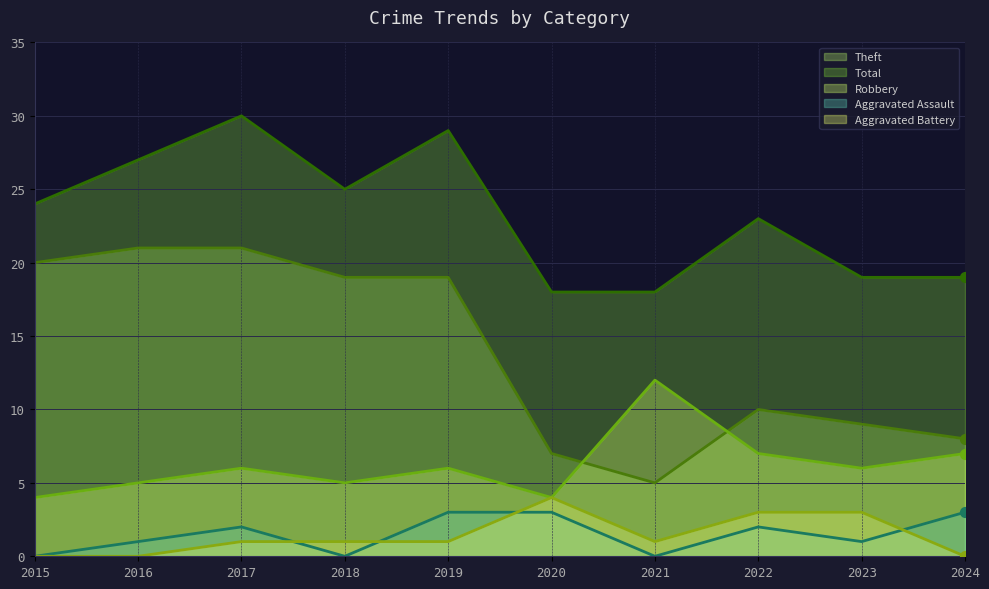

Is the value of Total at 2023 greater than the value of Robbery at 2019?

Yes